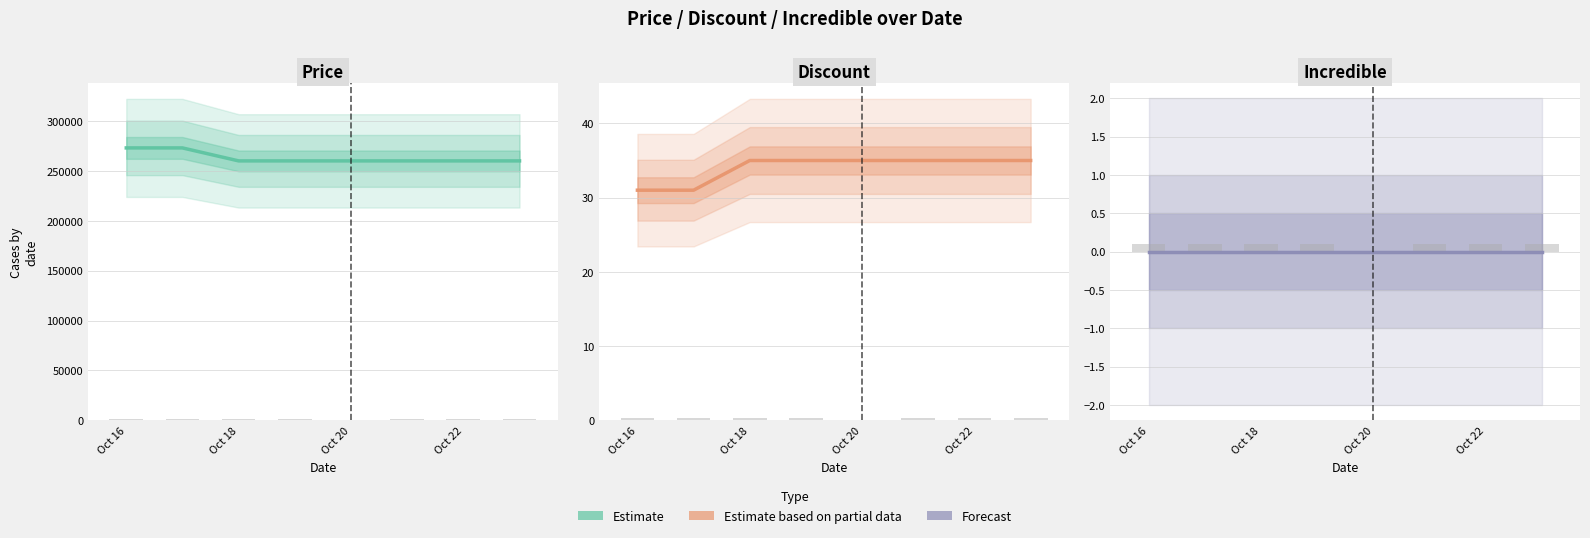

What is the spread (max minus min) of values at Oct 18?

260000